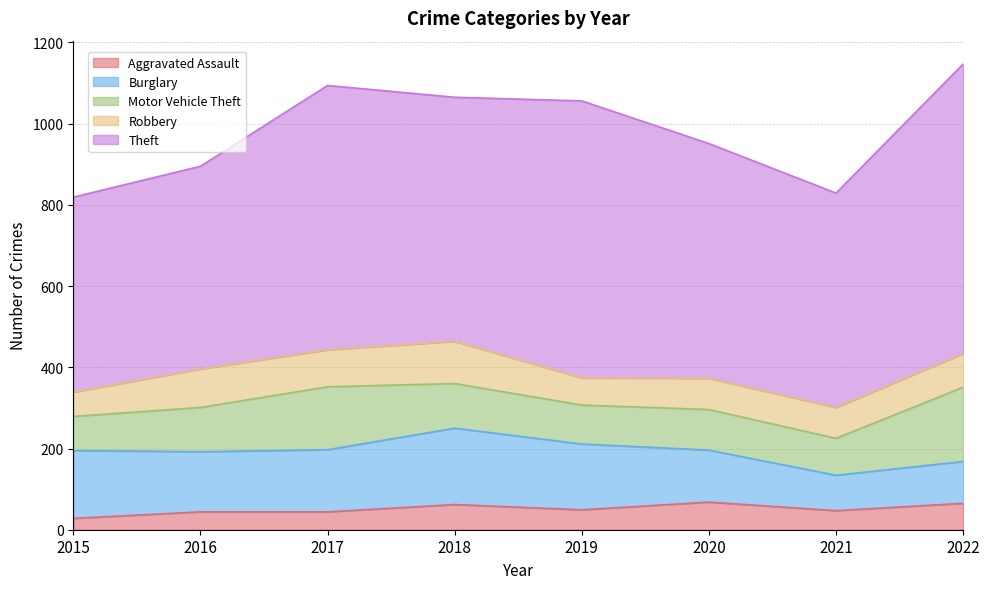

List the labels in order of Motor Vehicle Theft value, smallest first.

2015, 2021, 2019, 2020, 2016, 2018, 2017, 2022